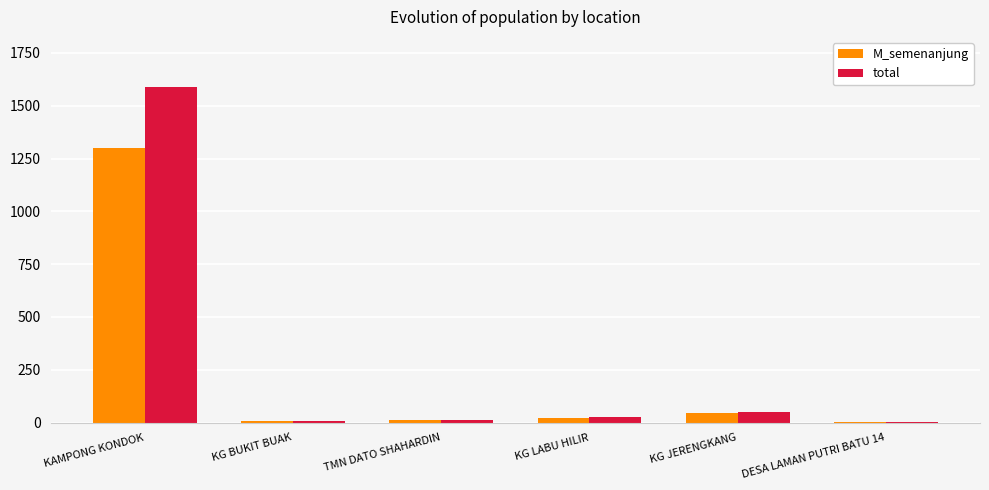

At which label is M_semenanjung closest to 652?

KG JERENGKANG